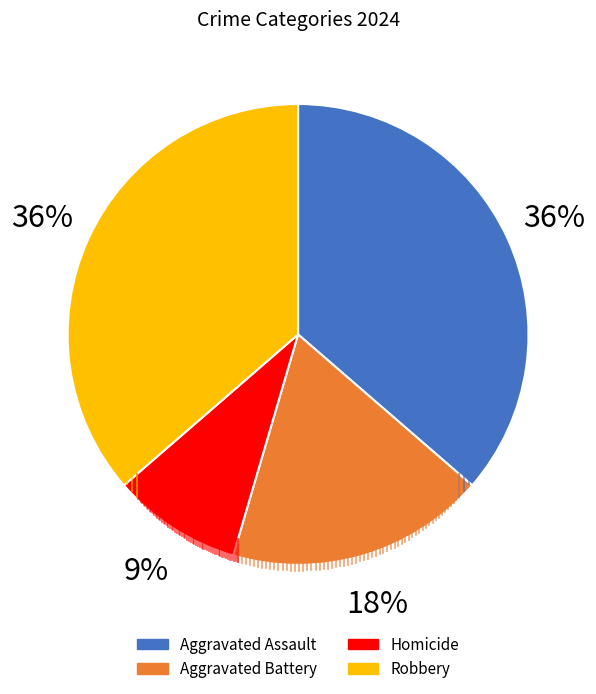

To the nearest percent, what portion does Robbery represent?

36%